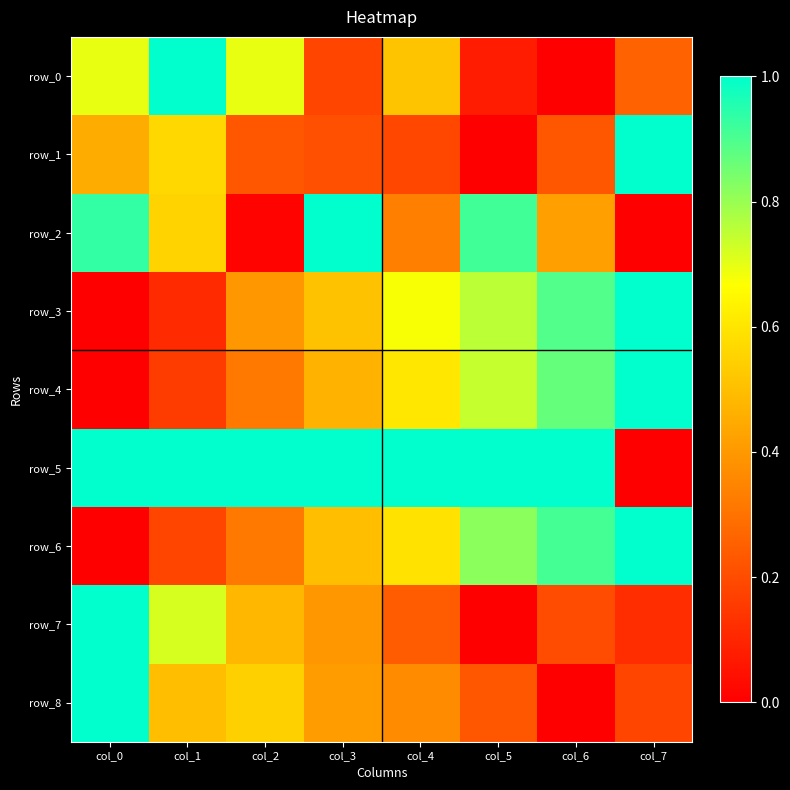

At which category is the sum across all series the highest?

col_0